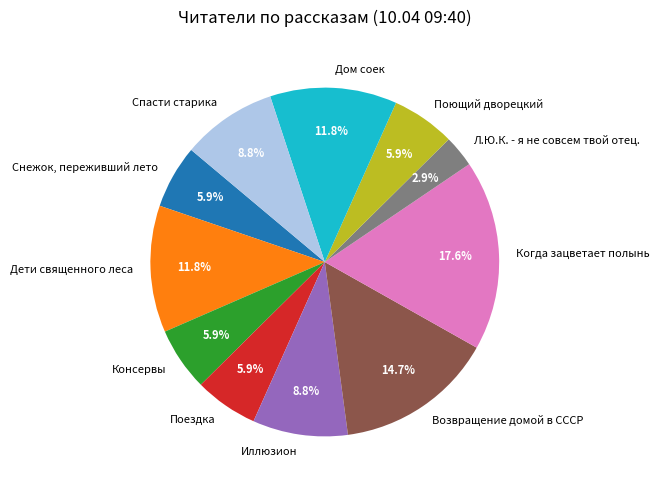

How many segments does this pie chart have?

11